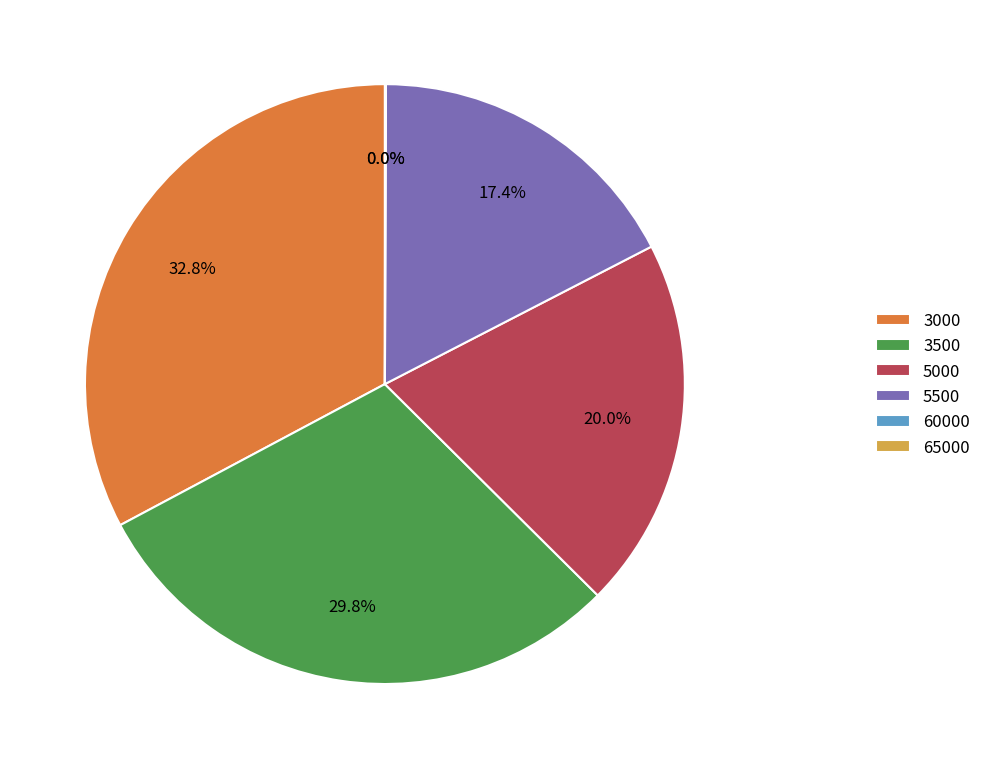

What percentage is NOT represented by 5500?

82.6%